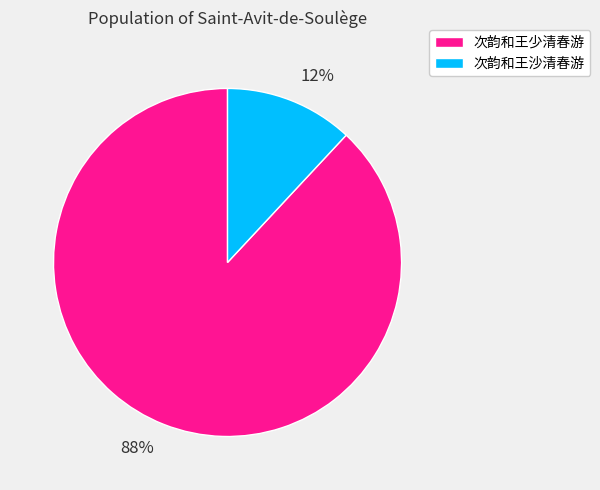

Between 88% and 12%, which is larger?

88%